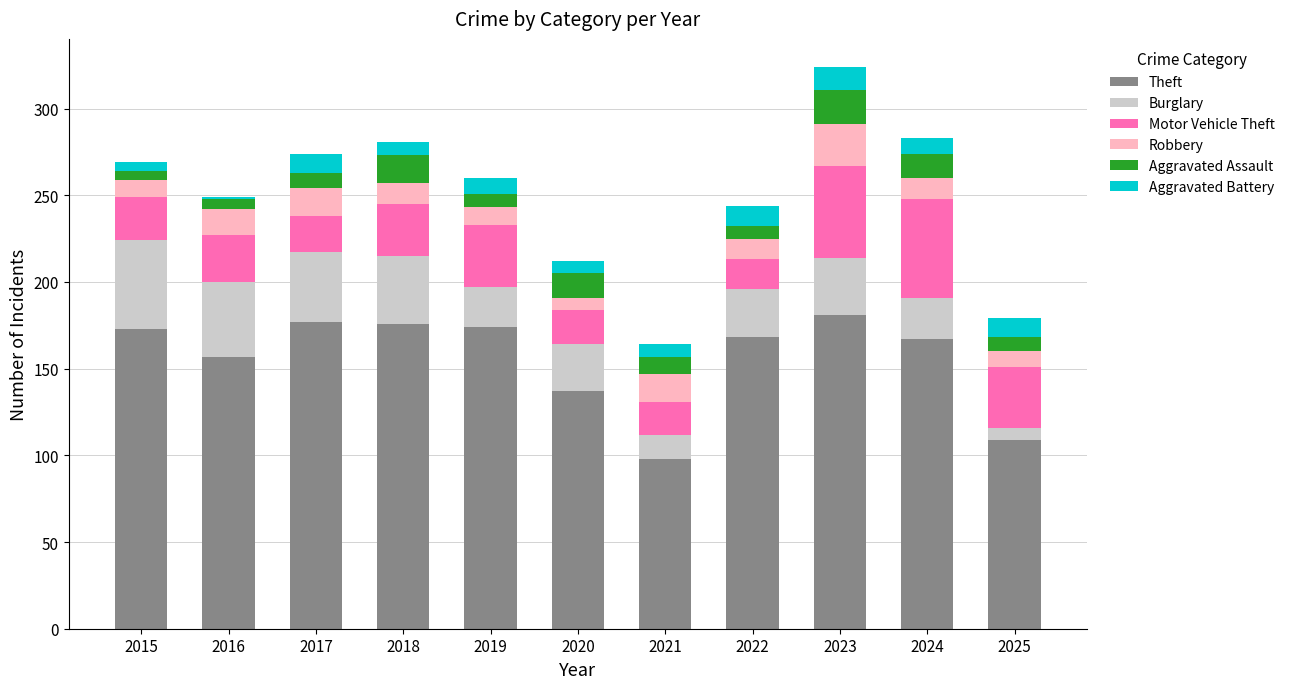

The value of Theft at 2023 is 181. True or false?

True